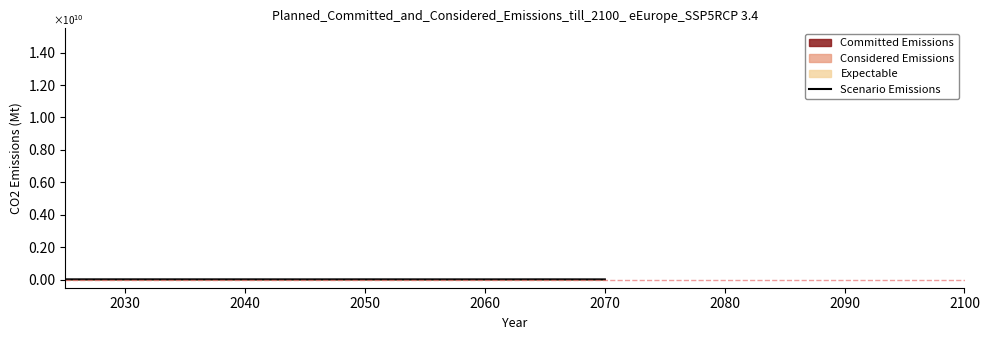

What is the change in value from 2020 to 2050?

-625470.3